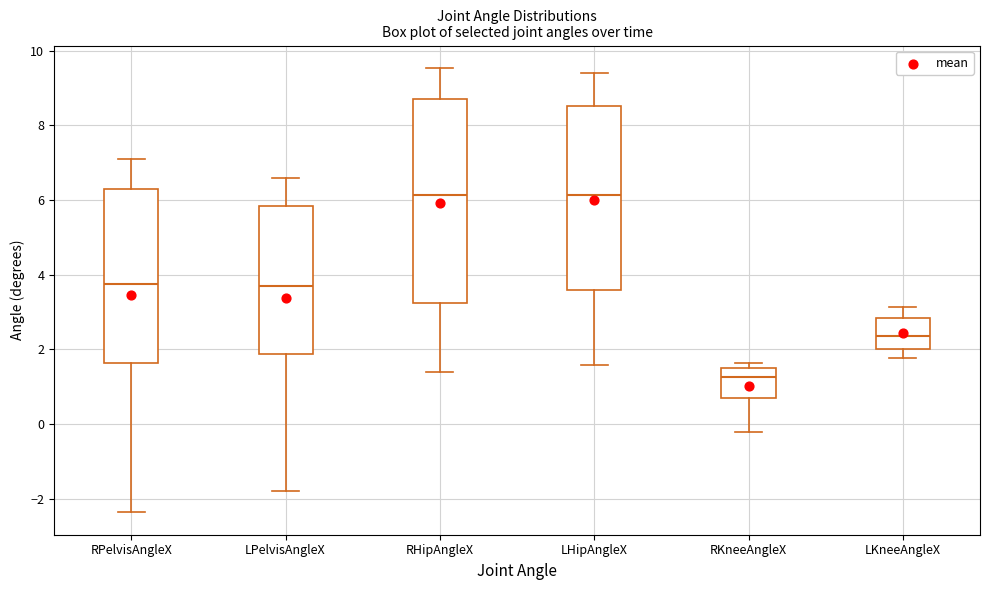

Where does the median line of the box for LHipAngleX sit on the y-axis? The values are not printed on the chart, so give them approximately, as read against the axis.

6.2